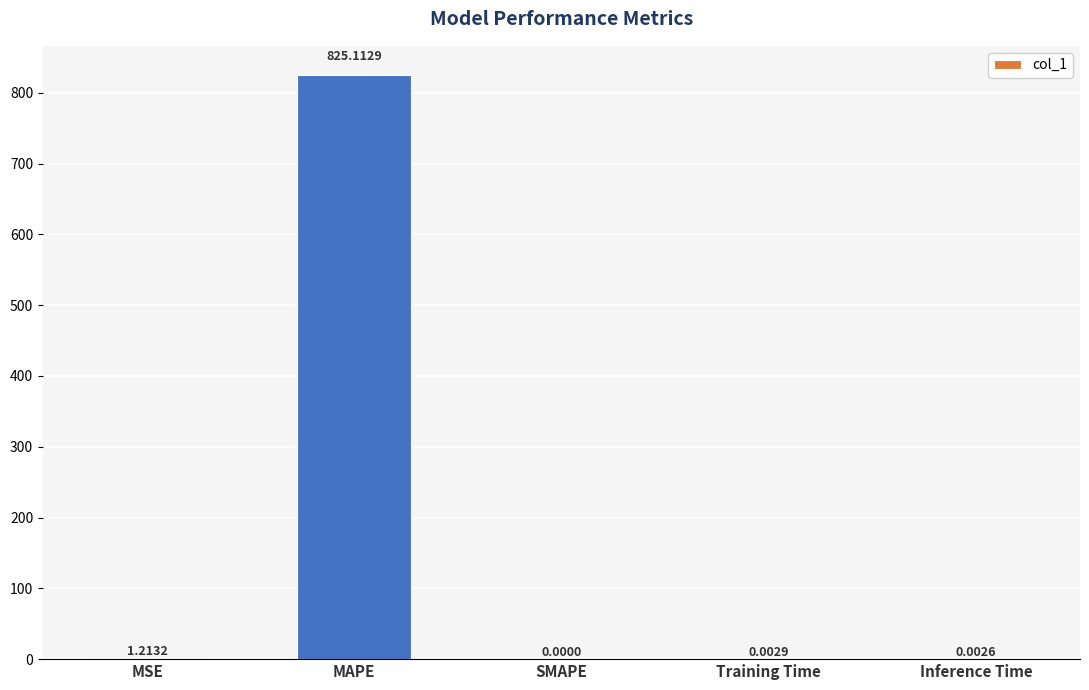

What is the sum of all values?

826.3